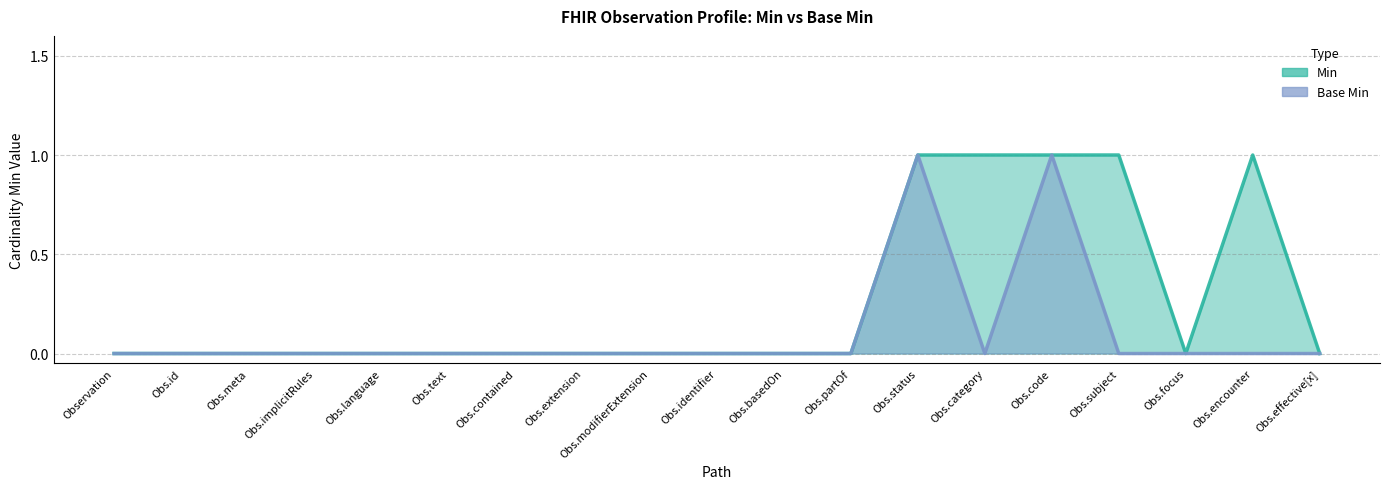

True or false: Min and Base Min cross at least once.

False